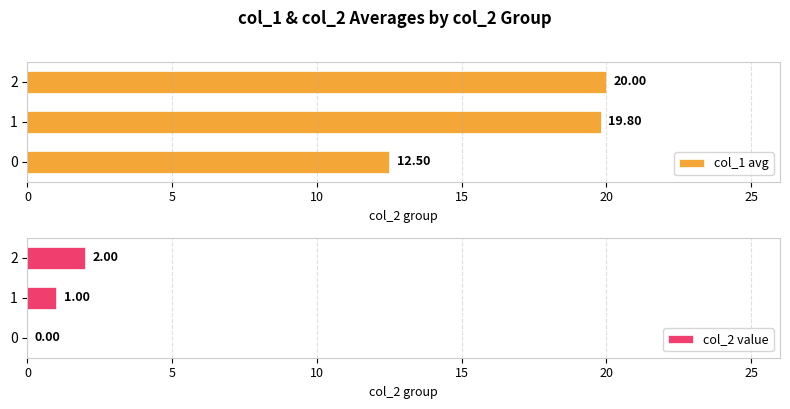

What is the average value of the col_1 avg series?

17.4